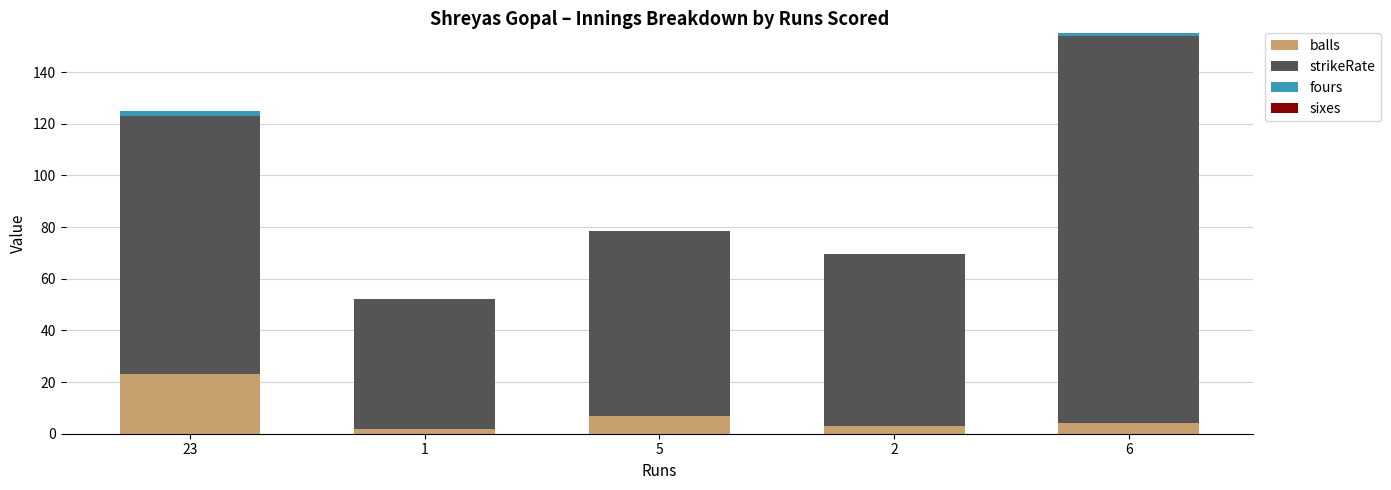

At which label does balls reach its peak?

23